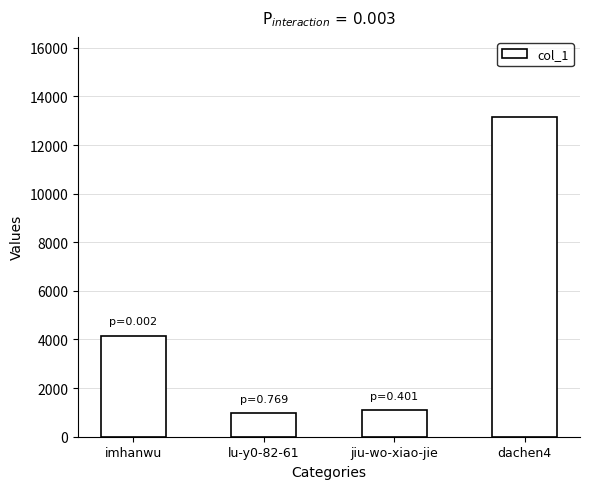

What is the difference between the values at dachen4 and imhanwu?

9014